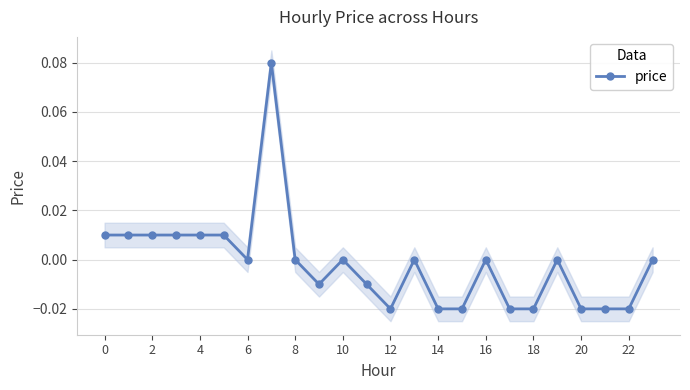

True or false: price has more than 1 points higher than both neighbors.

True